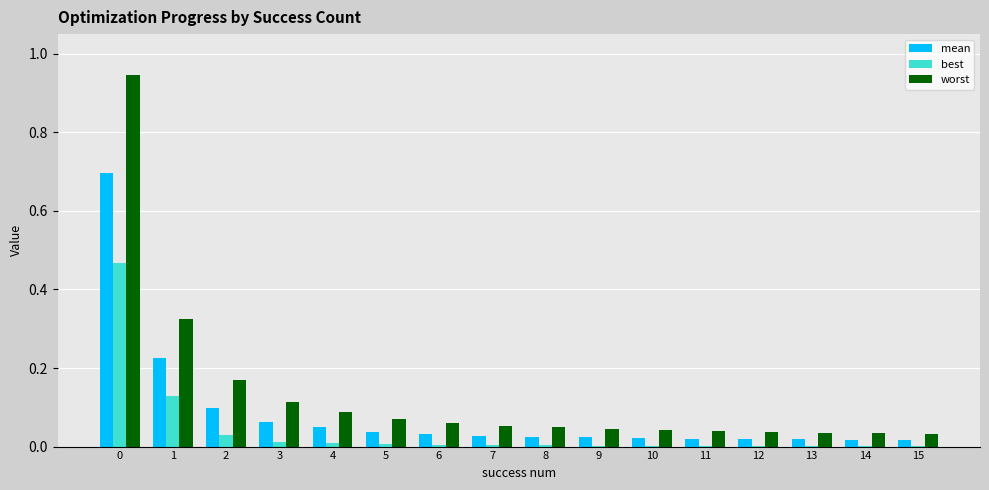

Which series has the largest total across all categories?

worst